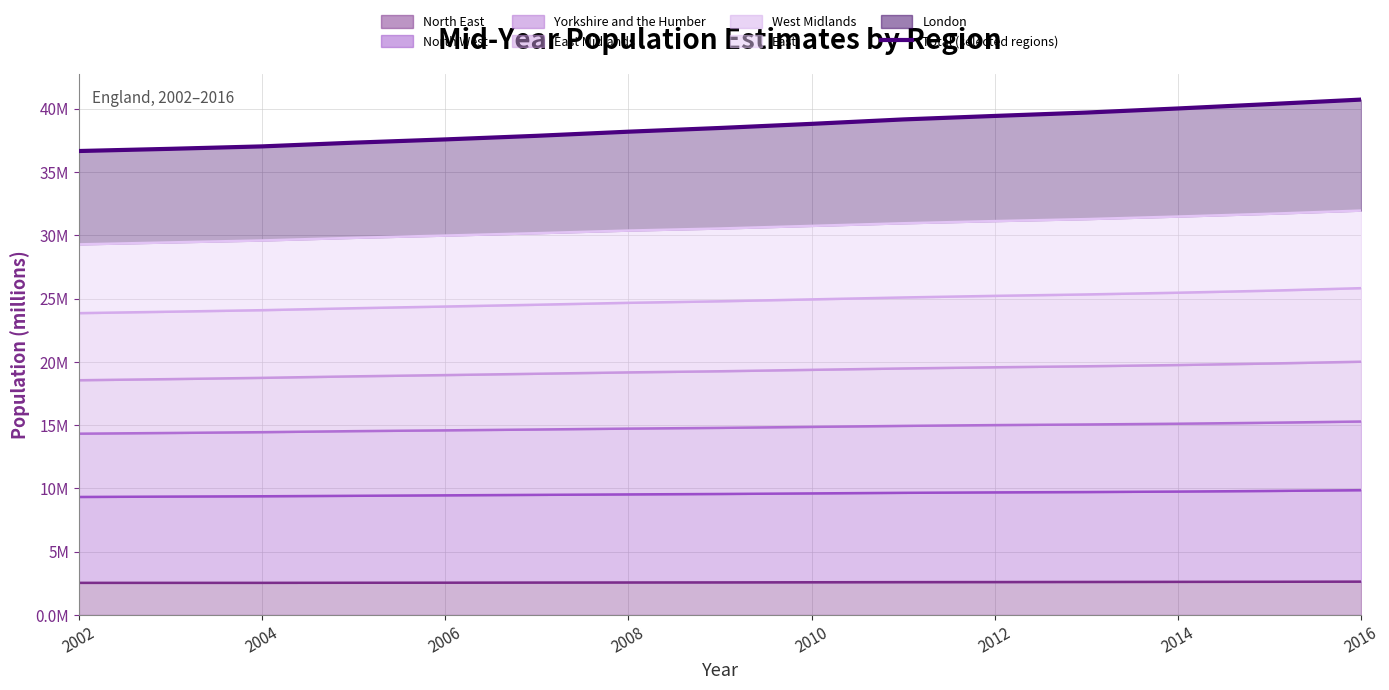

Count the number of categories in the chart.

15